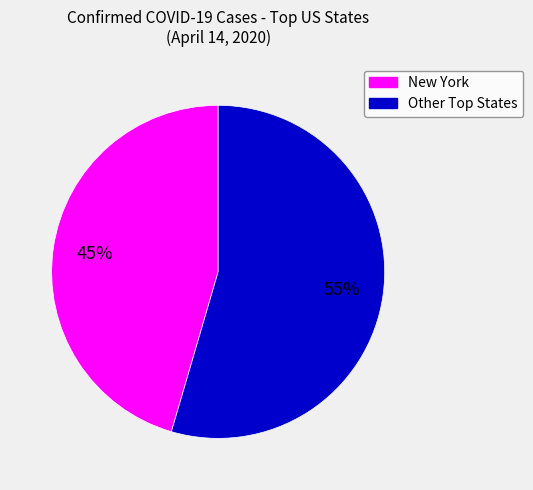

Is there any slice that represents more than half of the pie?

Yes